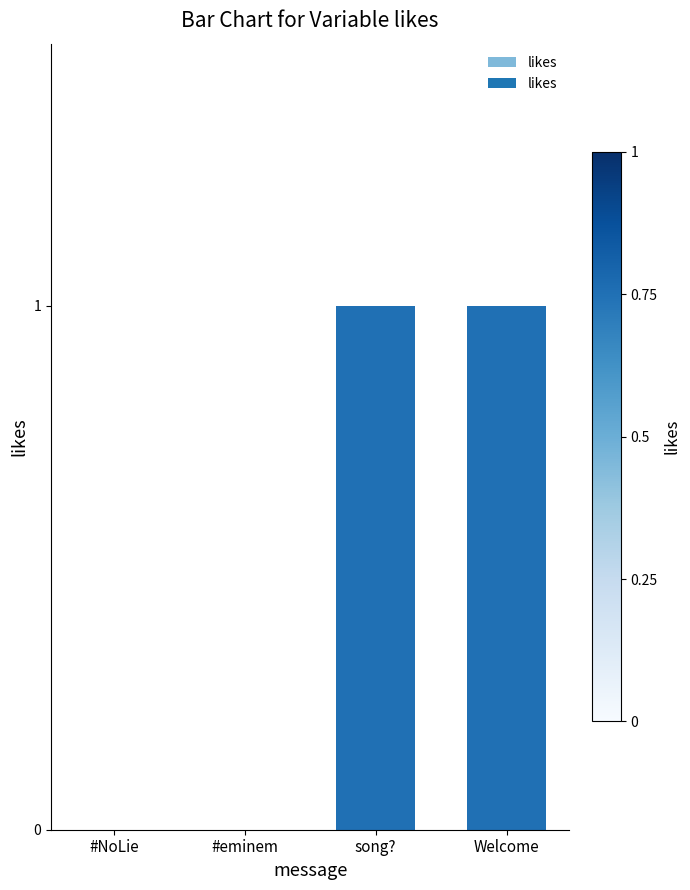

What is the sum of all values?

2